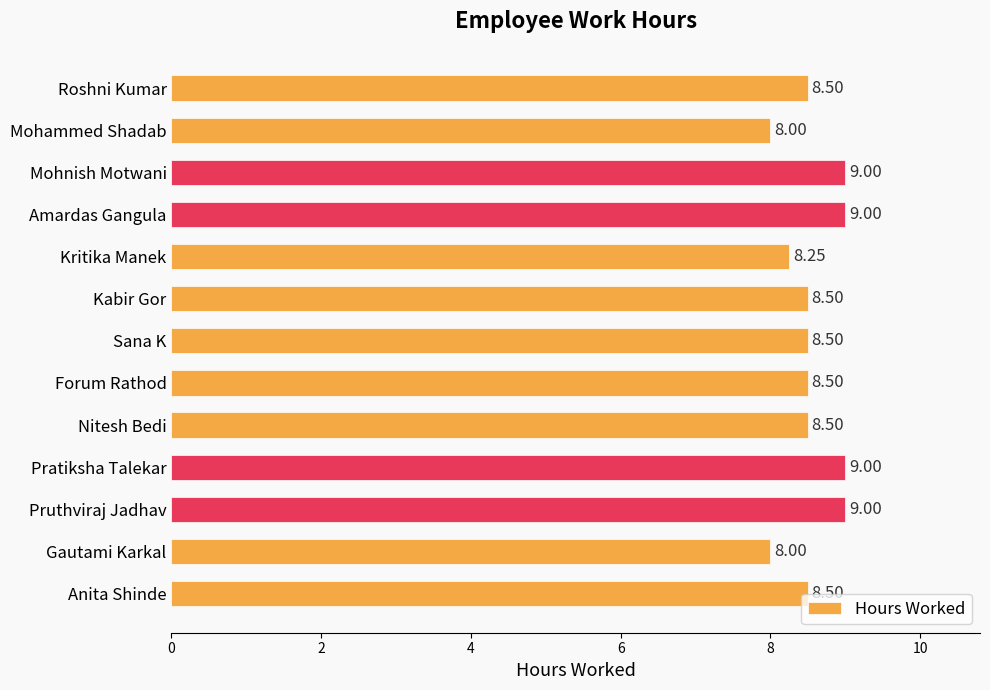

What is the sum of the values at Pruthviraj Jadhav and Nitesh Bedi?

17.5